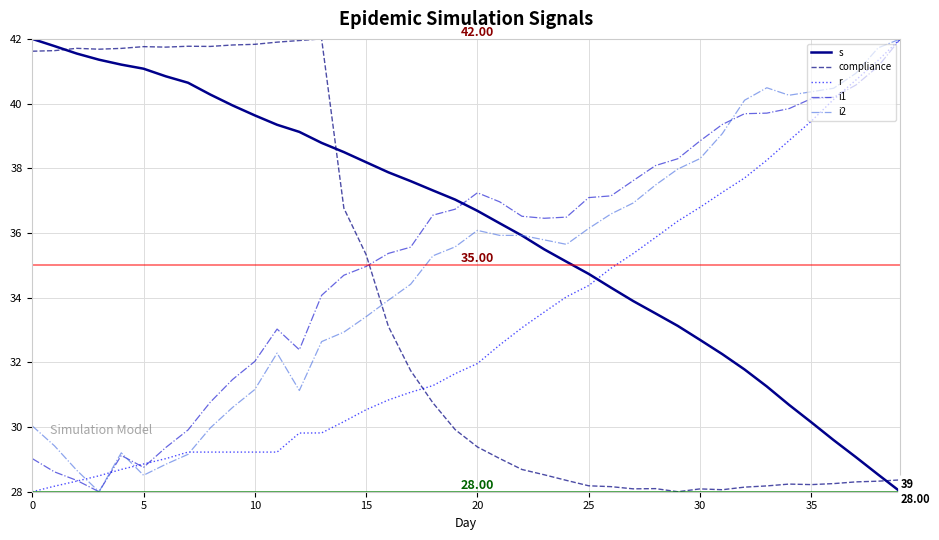

What are all the series names shown in the legend?

s, compliance, r, i1, i2